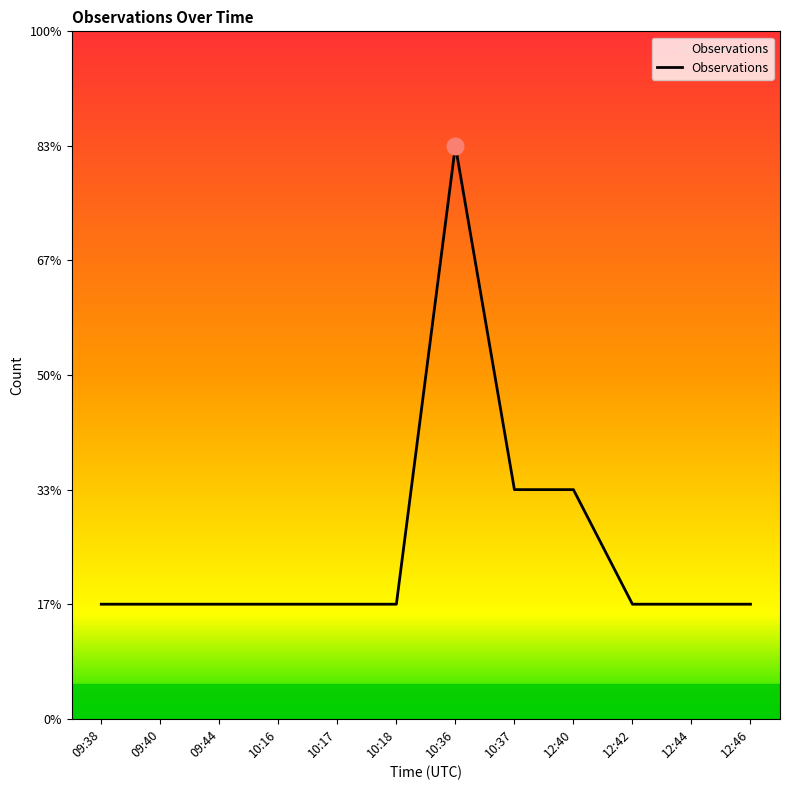

The chart shows a value of 3 at 10:37. True or false?

False